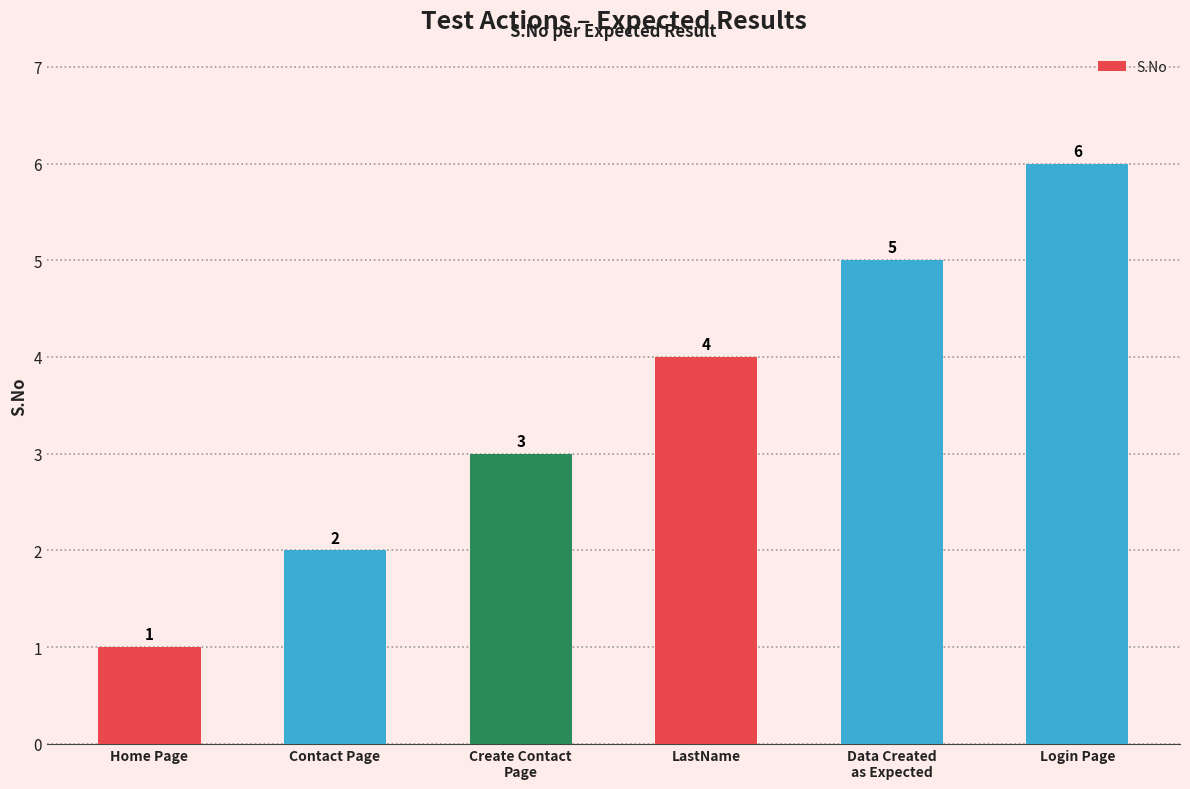

What is the ratio of the value at Data Created
as Expected to the value at Home Page?

5.0